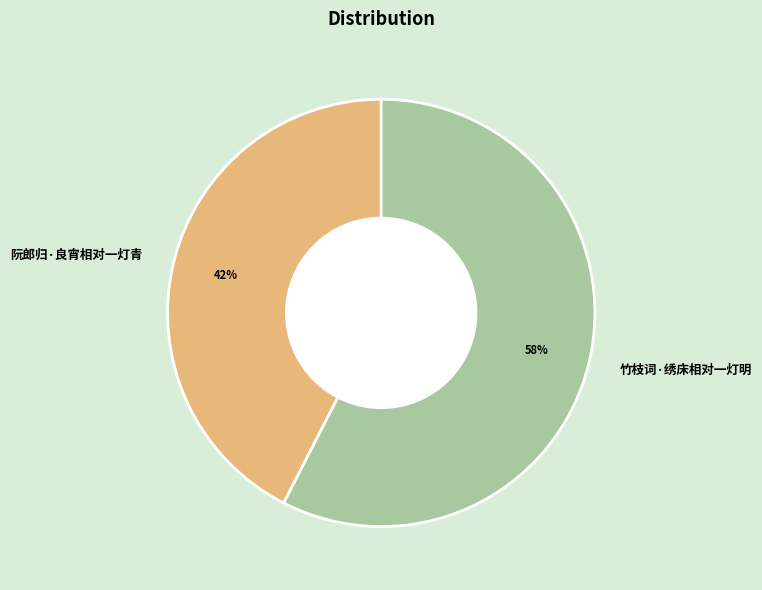

Count the number of slices in the pie.

2